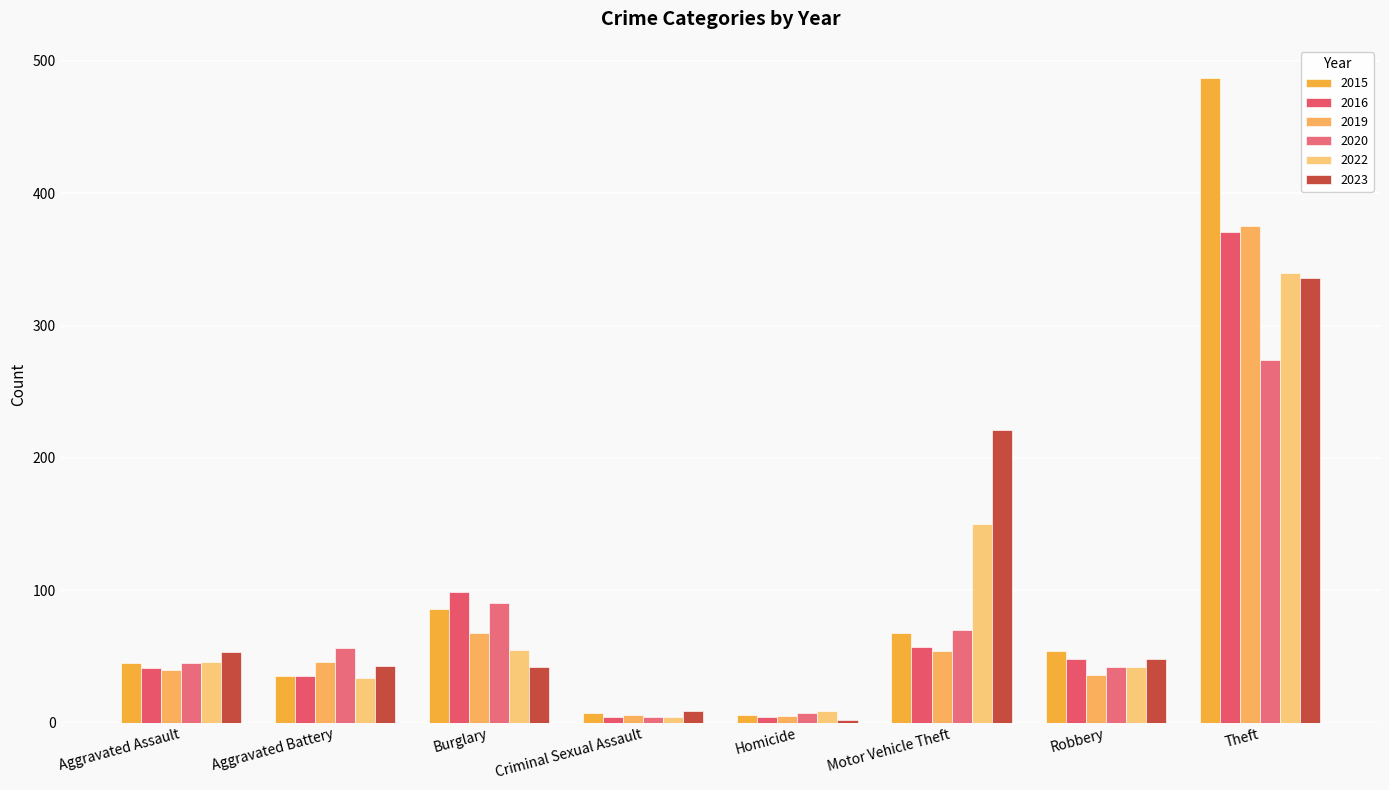

Count the number of data series in this chart.

6